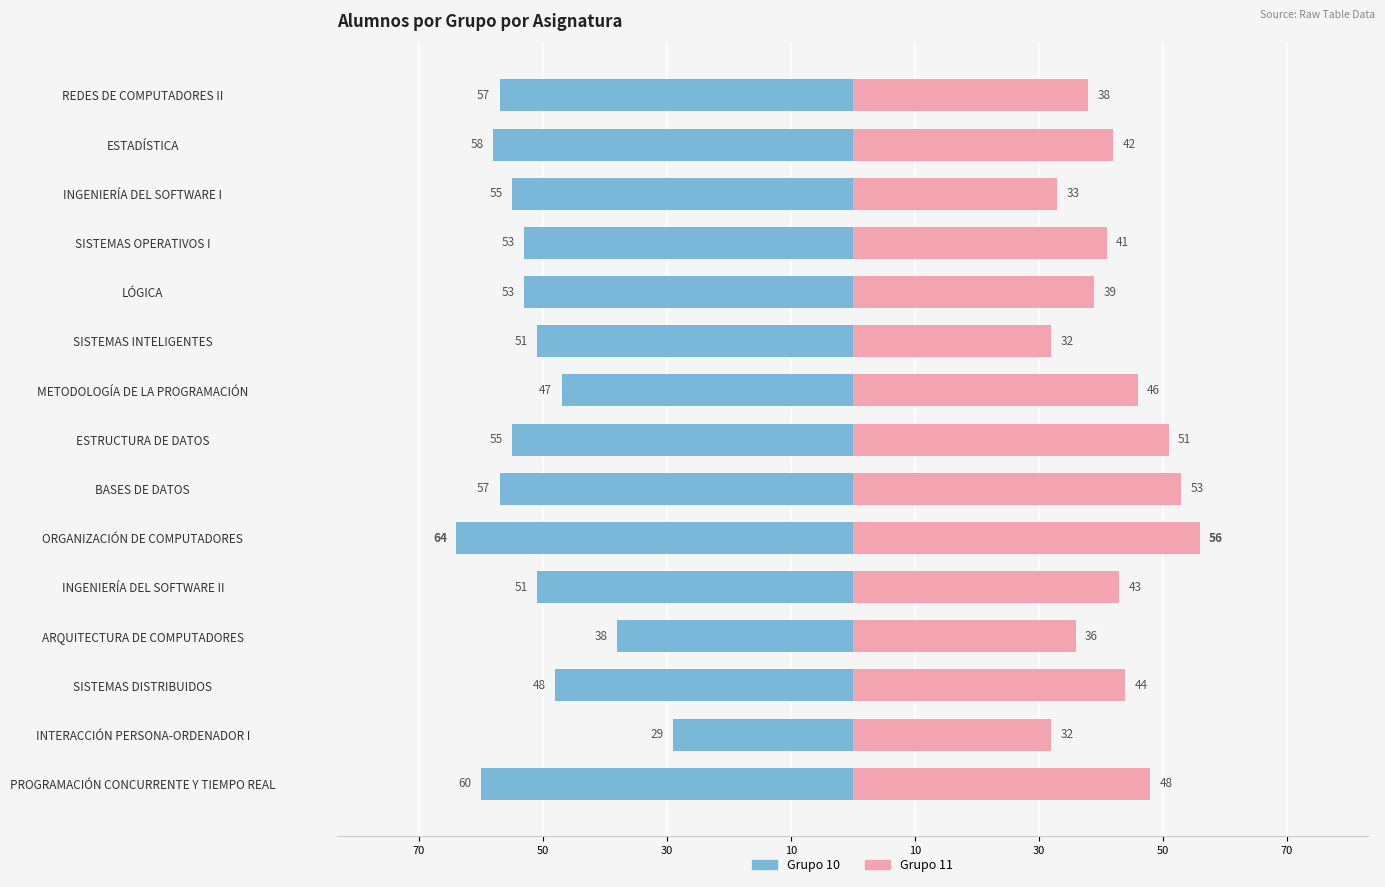

How many bars are there in each group?

2